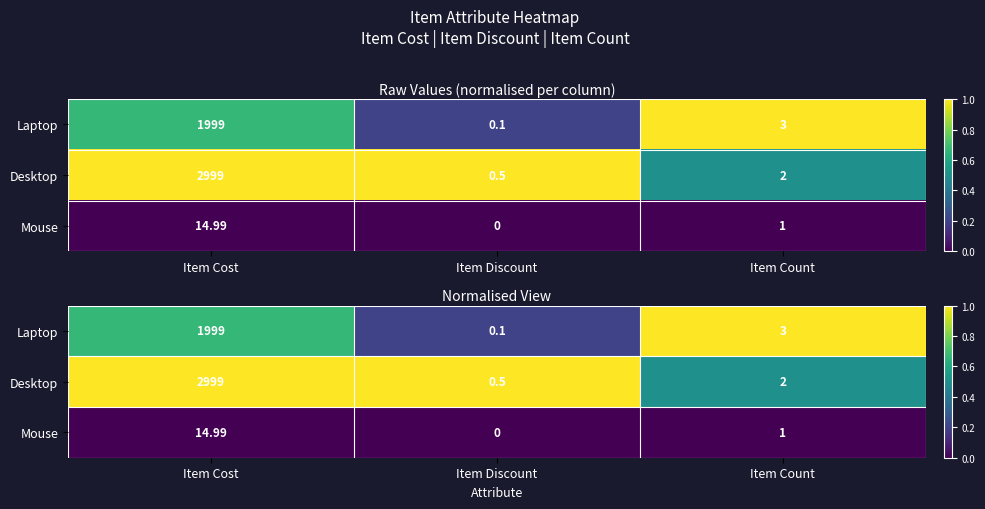

At Item Count, list the series in order from smallest to largest.

Mouse, Desktop, Laptop